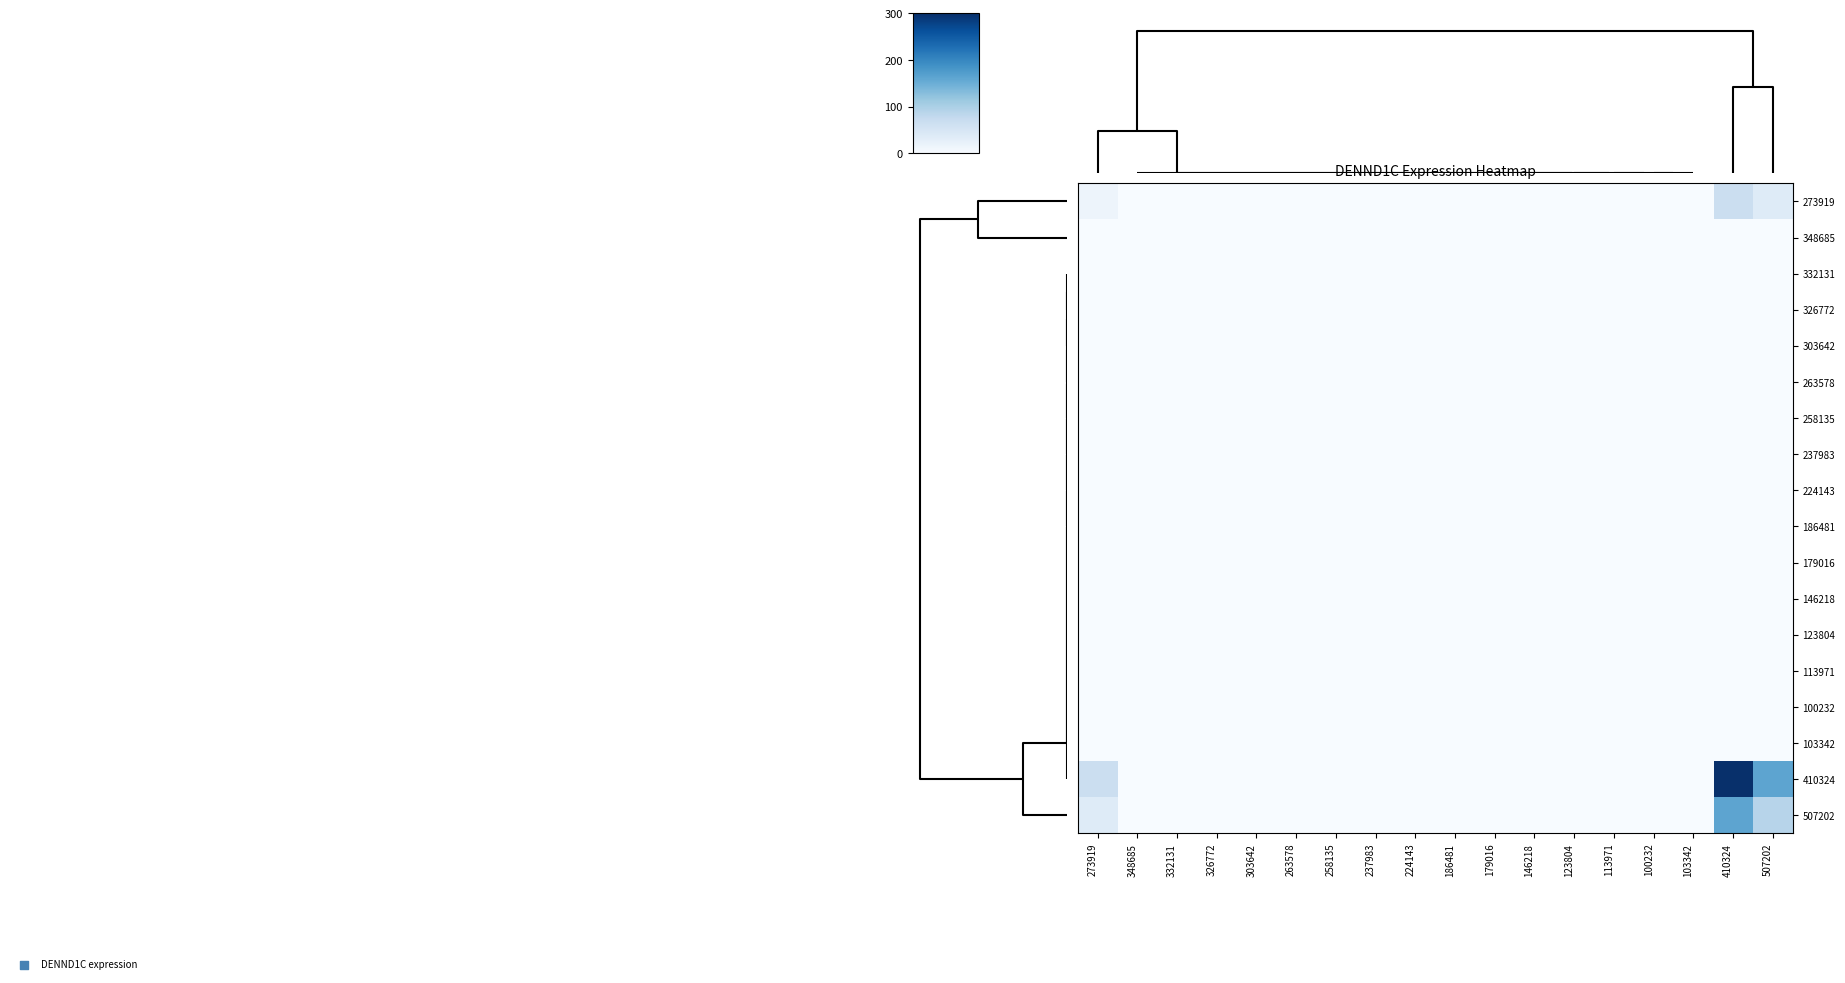

At which category is the sum across all series the highest?

410324